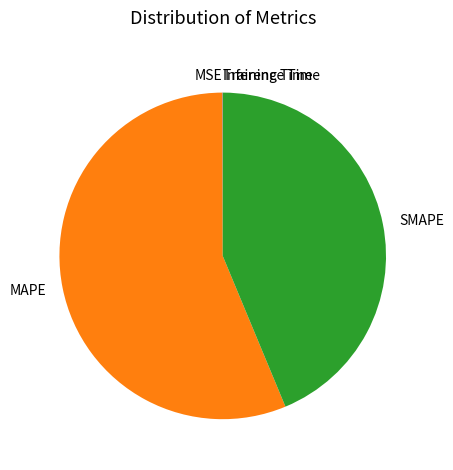

Which slice is the largest?

MAPE